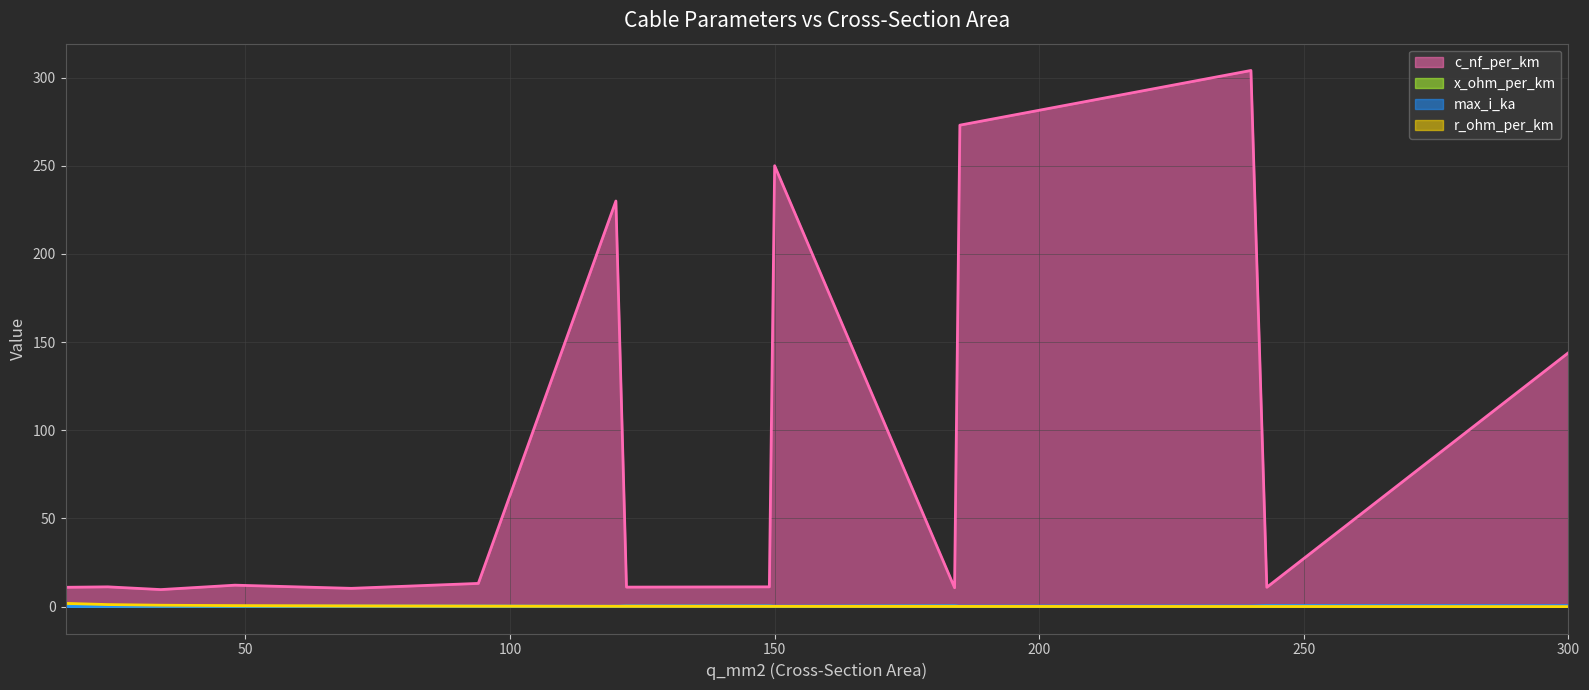

How many lines are shown in the chart?

4